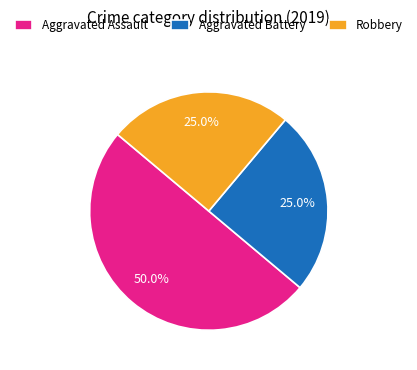

What is the ratio of the value at Robbery to the value at Aggravated Battery?

1.0